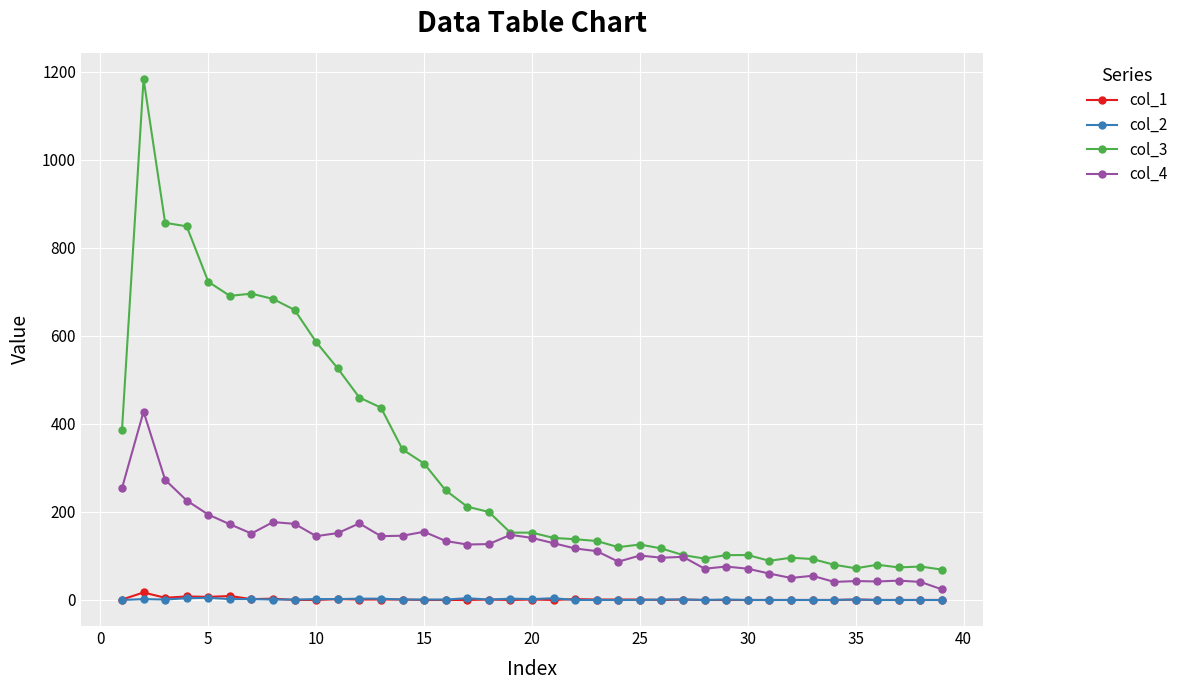

Does the chart have visible grid lines?

Yes